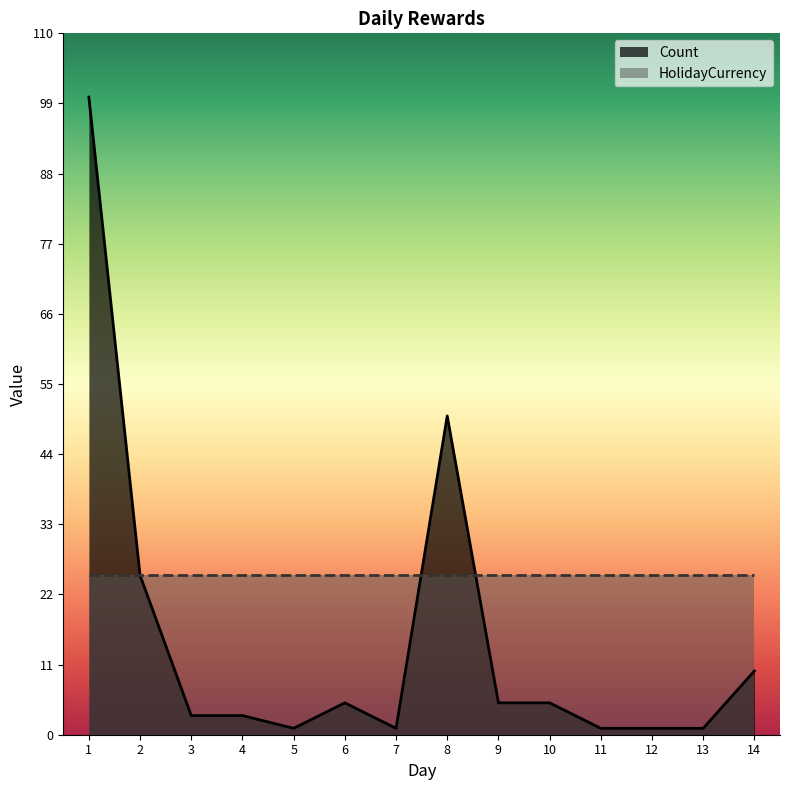

At which label is the value closest to 50?

8